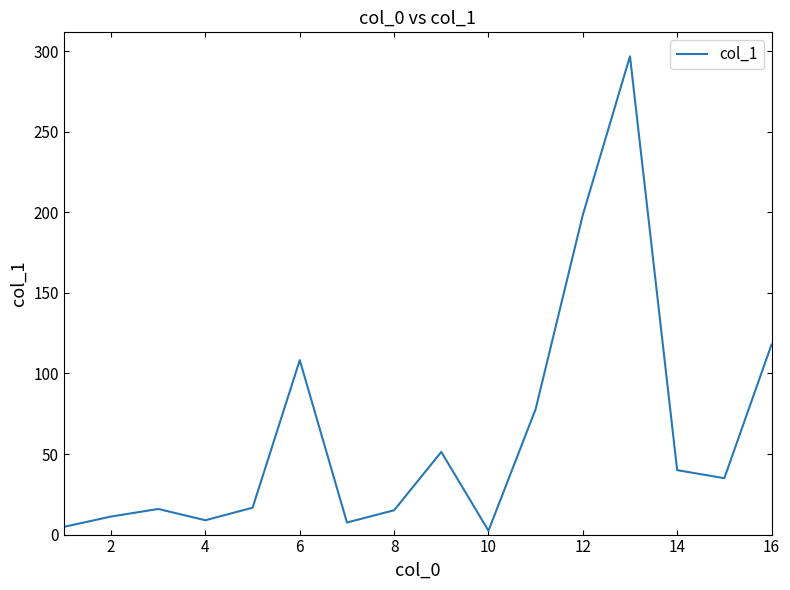

What is the difference between the maximum and minimum values?

294.5